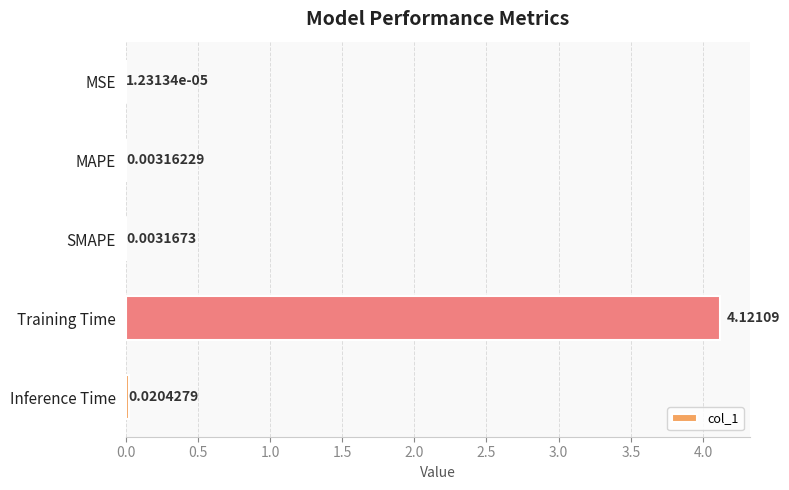

Which has a higher value, SMAPE or MSE?

SMAPE